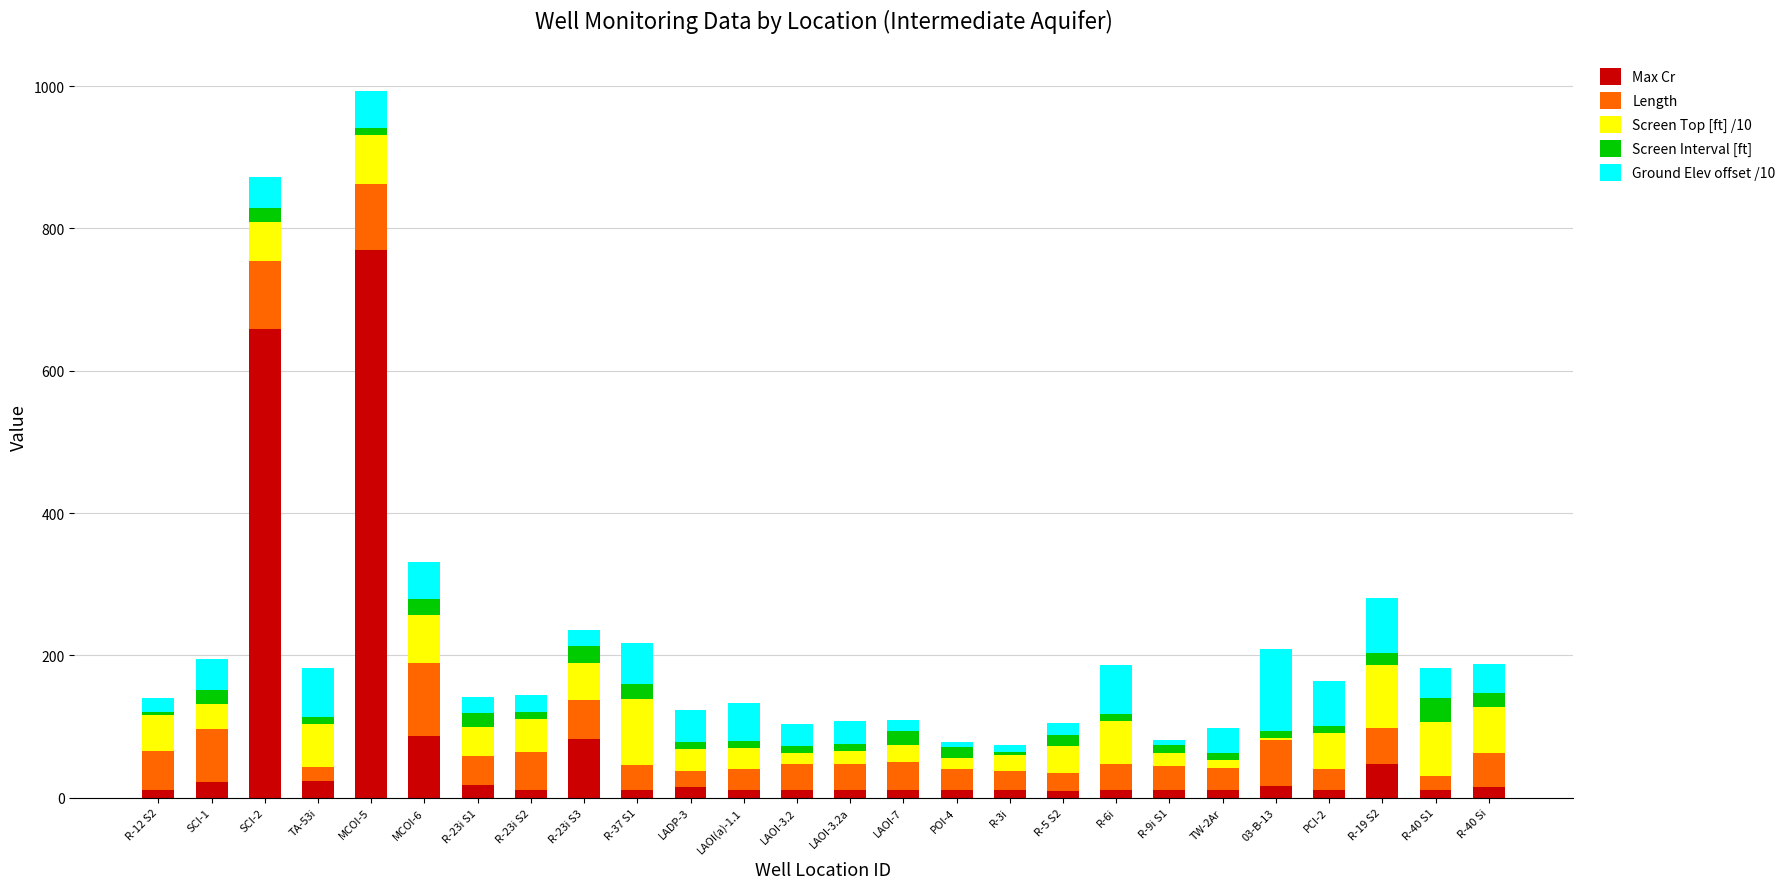

At which label is Max Cr closest to 389?

SCI-2